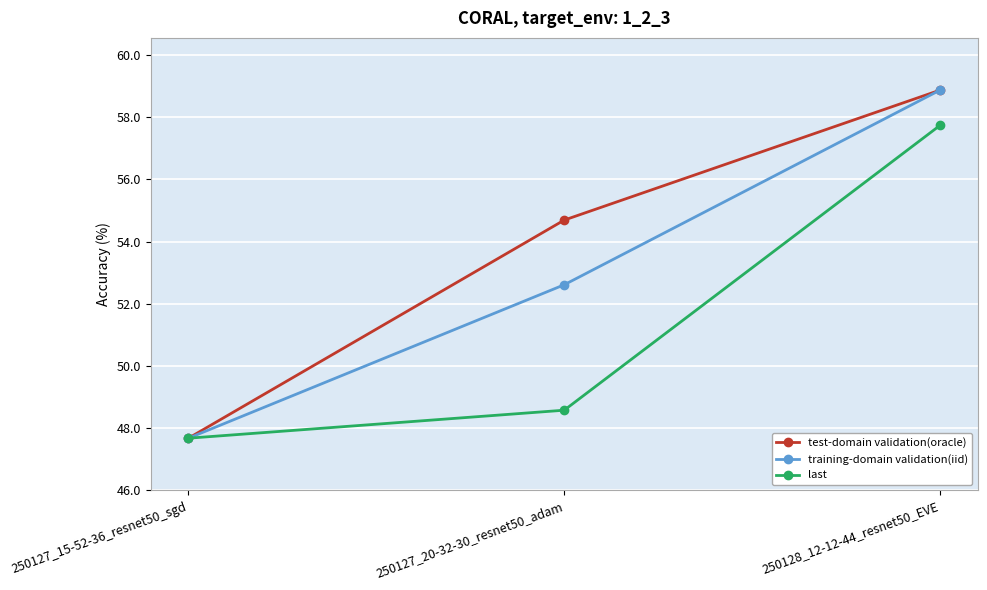

List the labels in order of training-domain validation(iid) value, smallest first.

250127_15-52-36_resnet50_sgd, 250127_20-32-30_resnet50_adam, 250128_12-12-44_resnet50_EVE